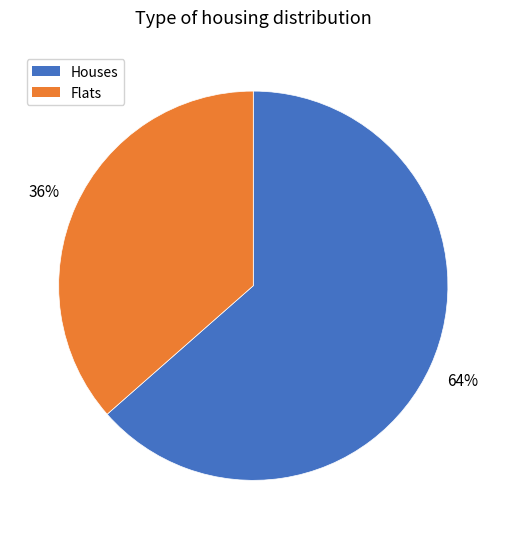

To the nearest percent, what is the average slice percentage?

50%